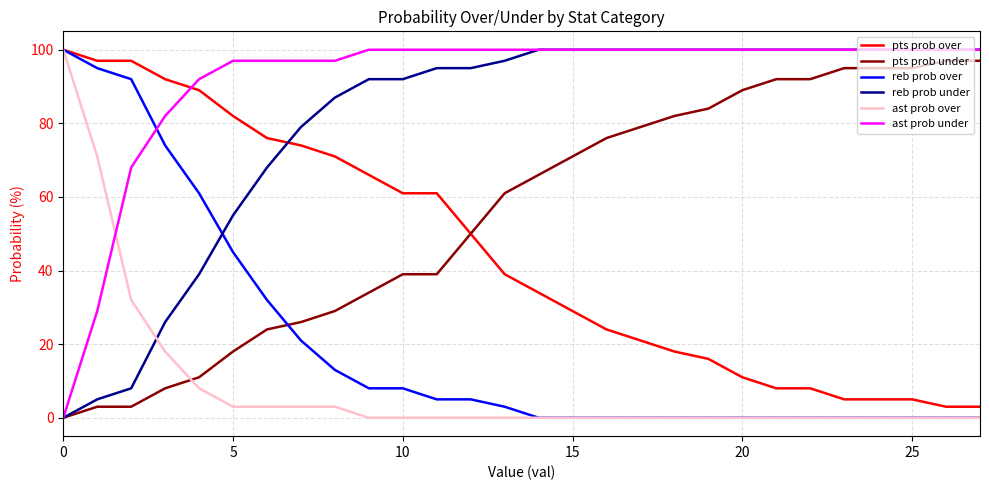

How many lines are shown in the chart?

6